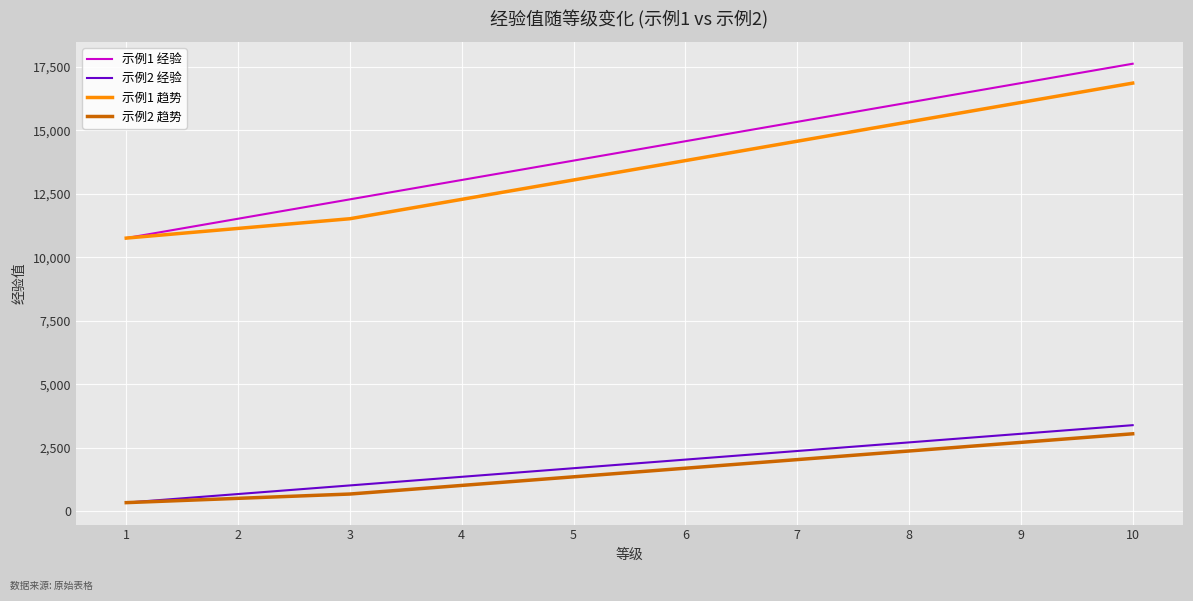

How many categories are shown in the chart?

10